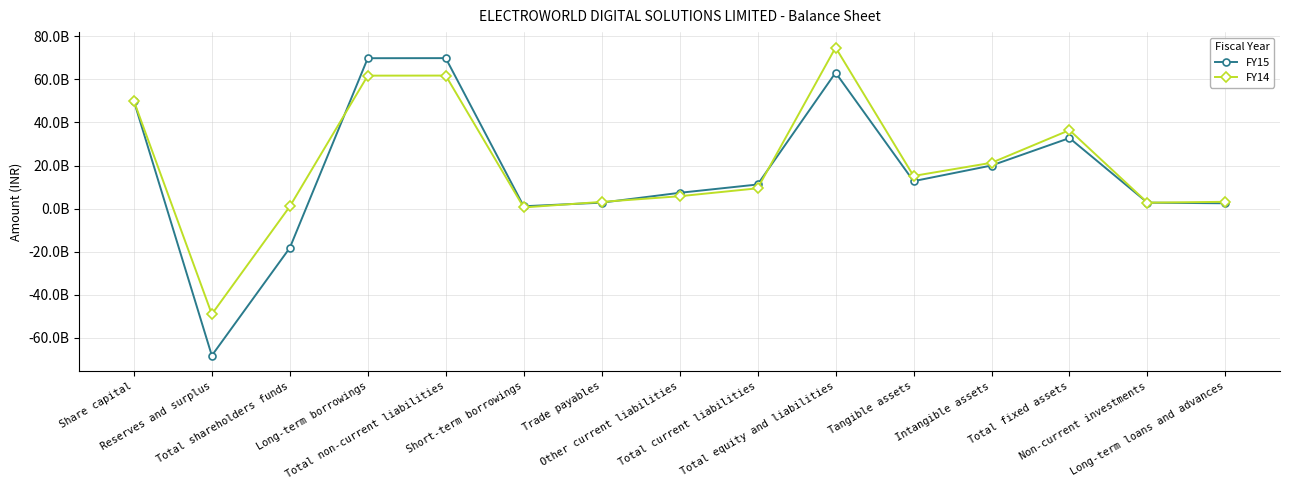

Does the chart have visible grid lines?

Yes